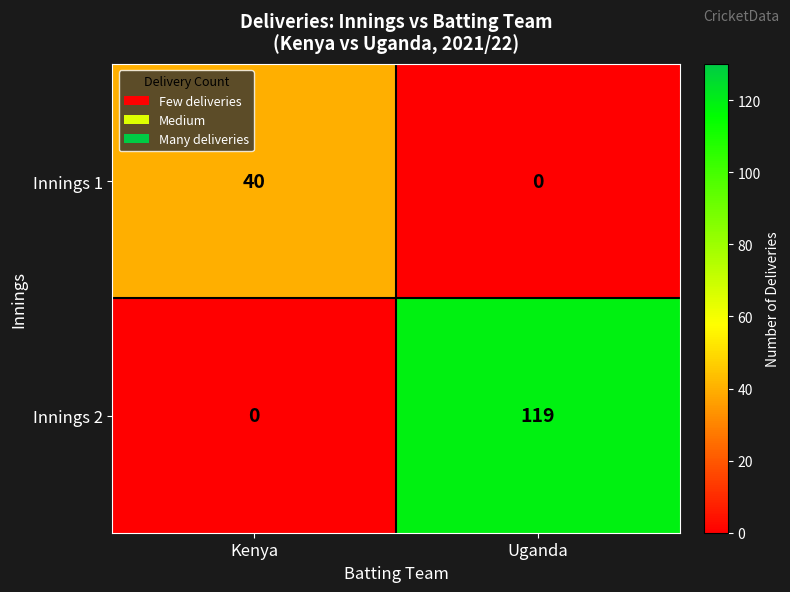

The value of Innings 1 at Kenya is 40. True or false?

True